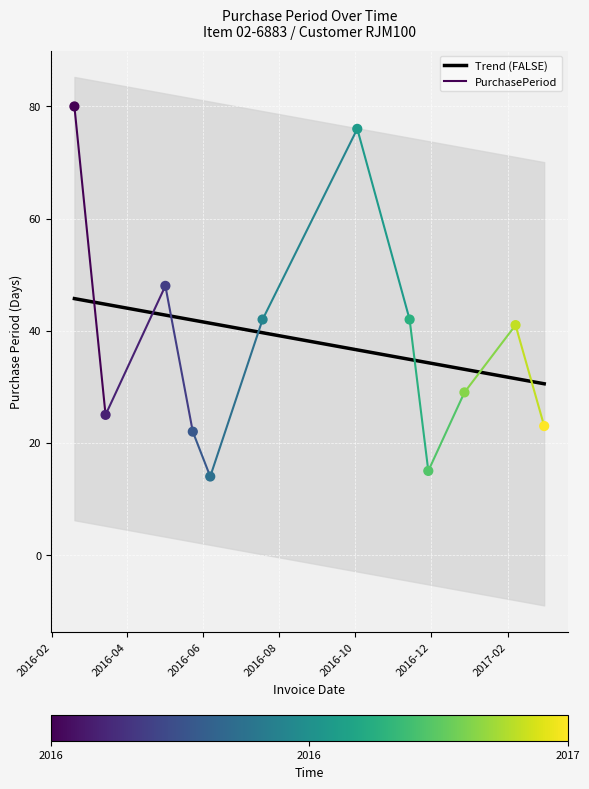

What is the change in value from 2016-02-19 to 2017-02-07?

-39